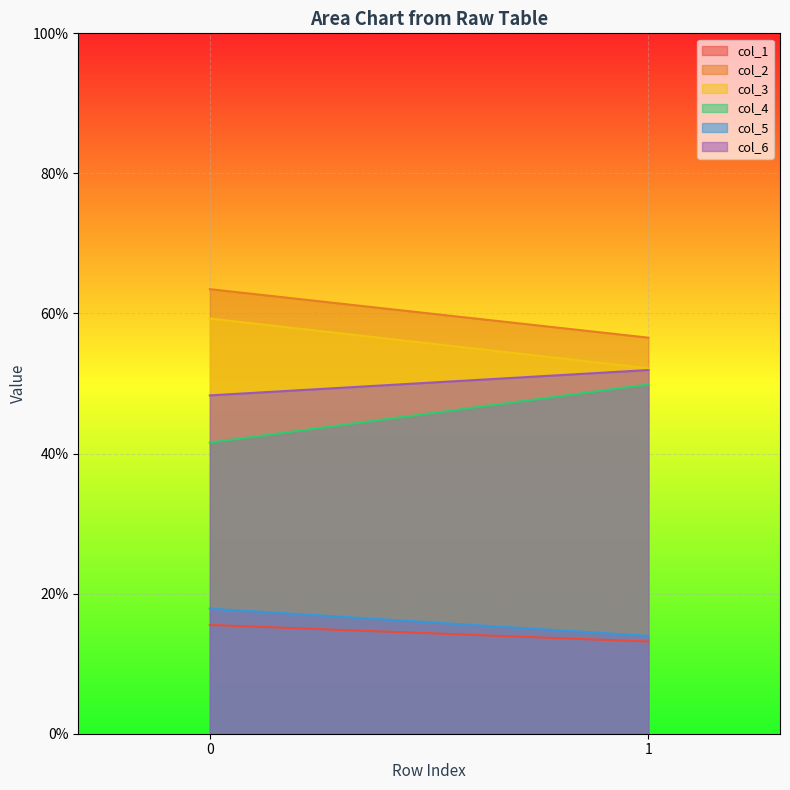

The value of col_4 at 0 is 17.2. True or false?

False